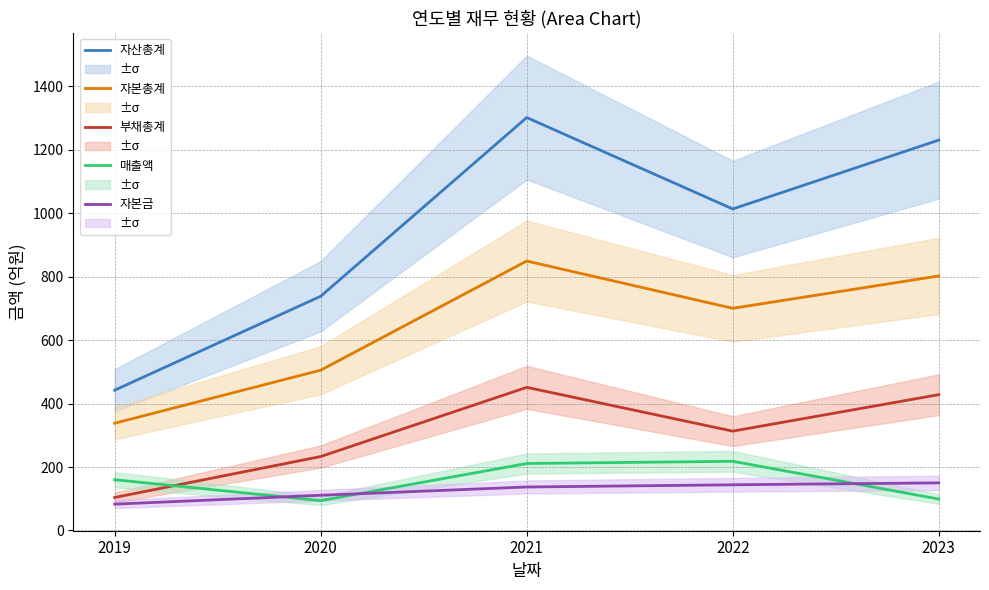

At which category is the sum across all series the highest?

2021